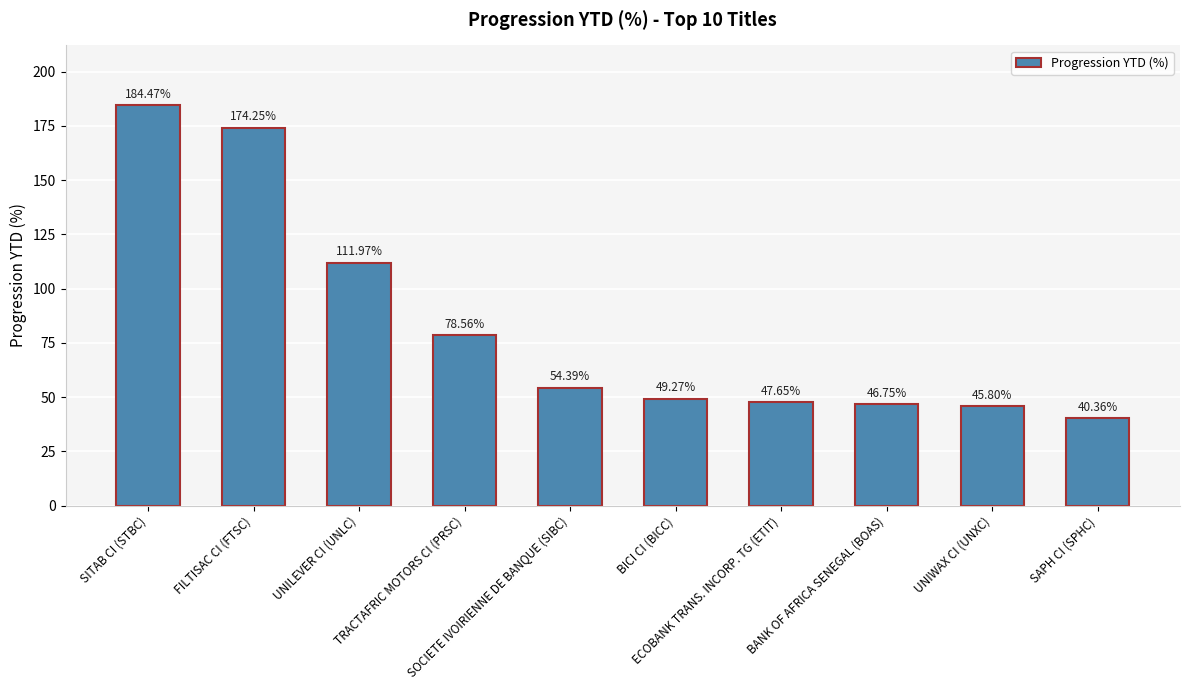

What is the smallest value displayed?

40.4